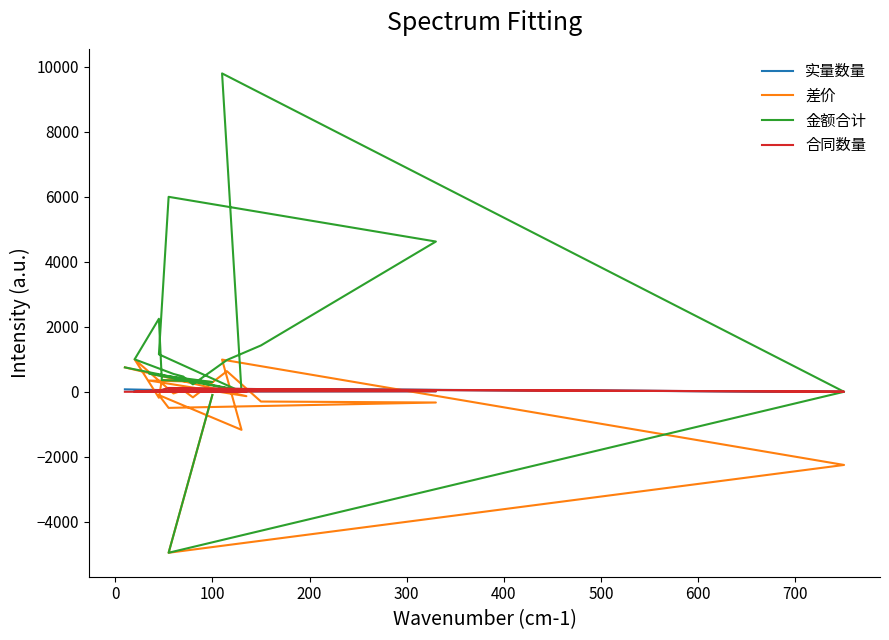

What are all the series names shown in the legend?

实量数量, 差价, 金额合计, 合同数量